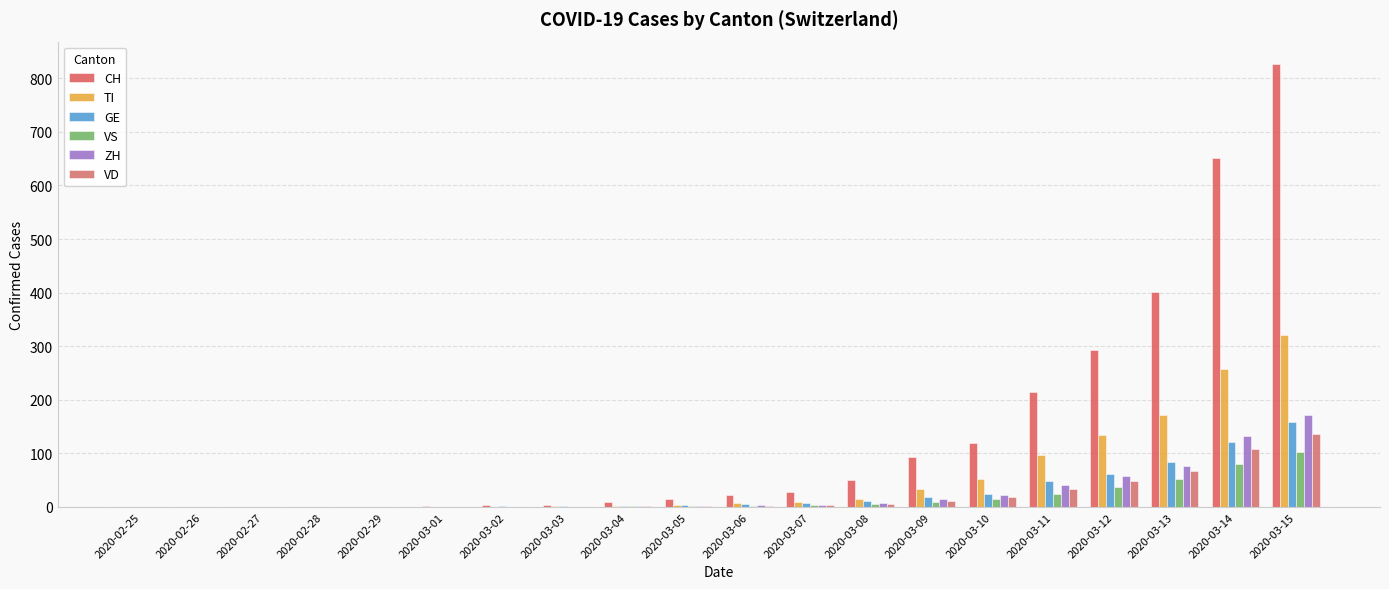

Count the number of data series in this chart.

6